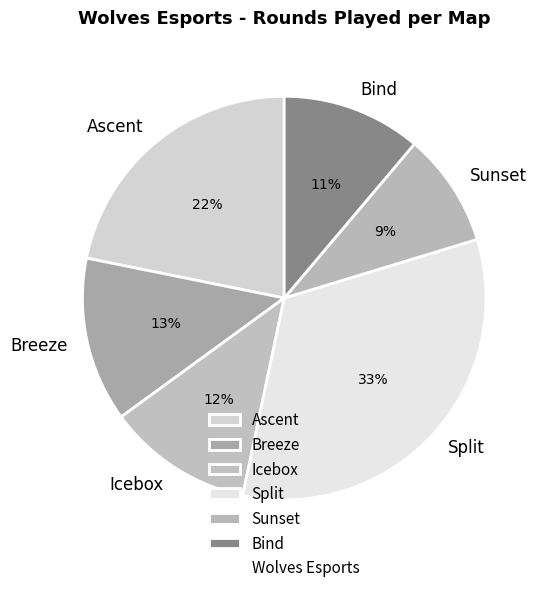

Which category has the biggest portion of the pie?

Split